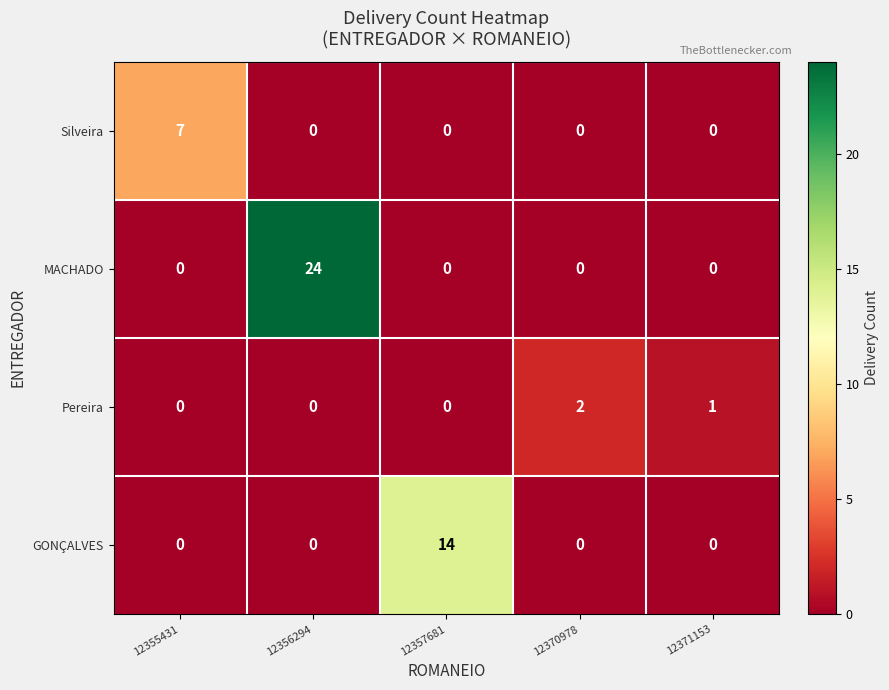

Is it true that MACHADO equals 24 at 12356294?

True